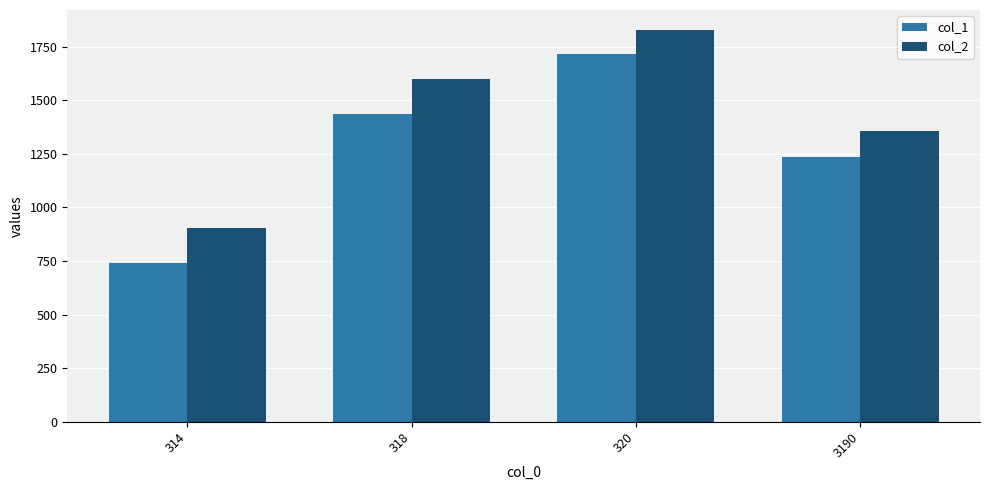

Count the number of categories in the chart.

4